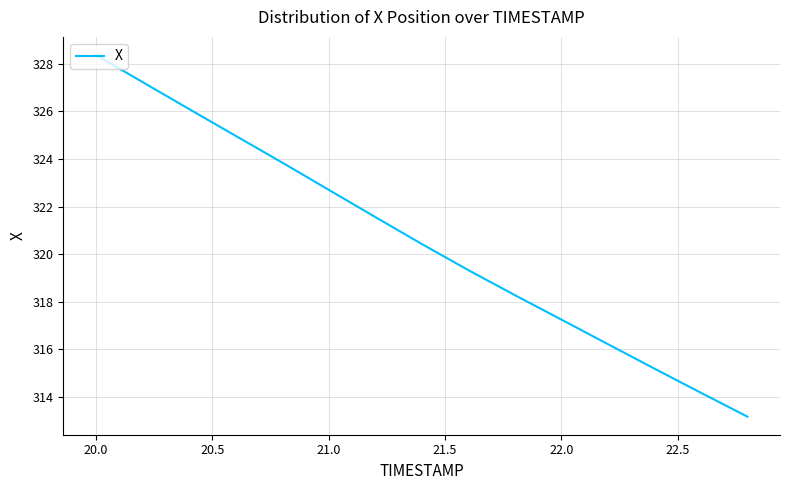

What is the minimum value shown in the chart?

313.2